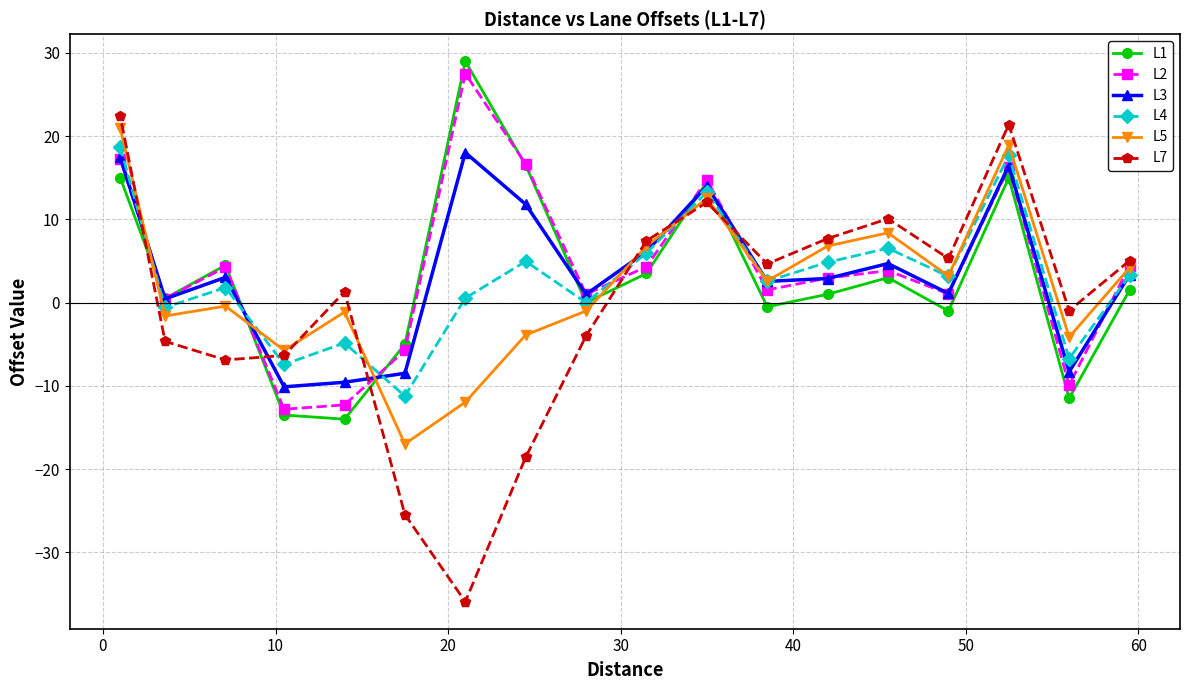

Which series has the widest spread of values?

L7